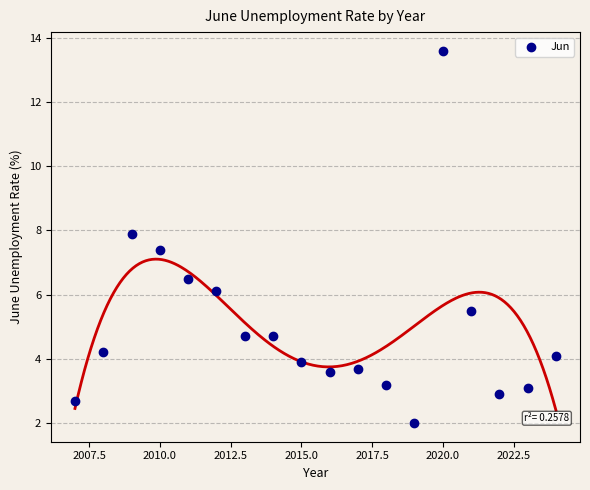

What is the range of Y values (max minus min)?

11.6